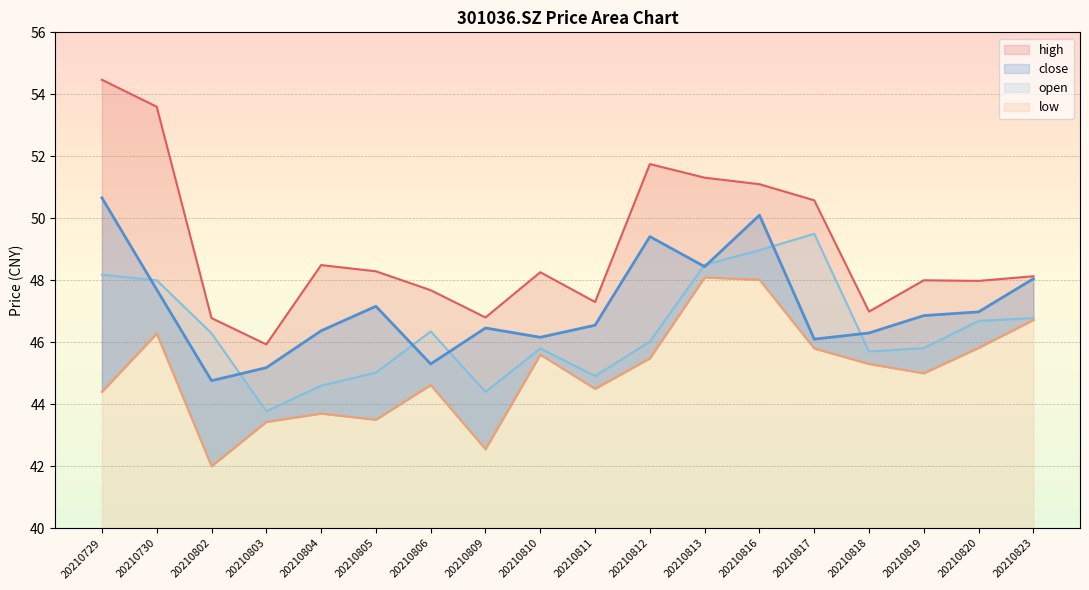

Which series has the largest total across all categories?

high